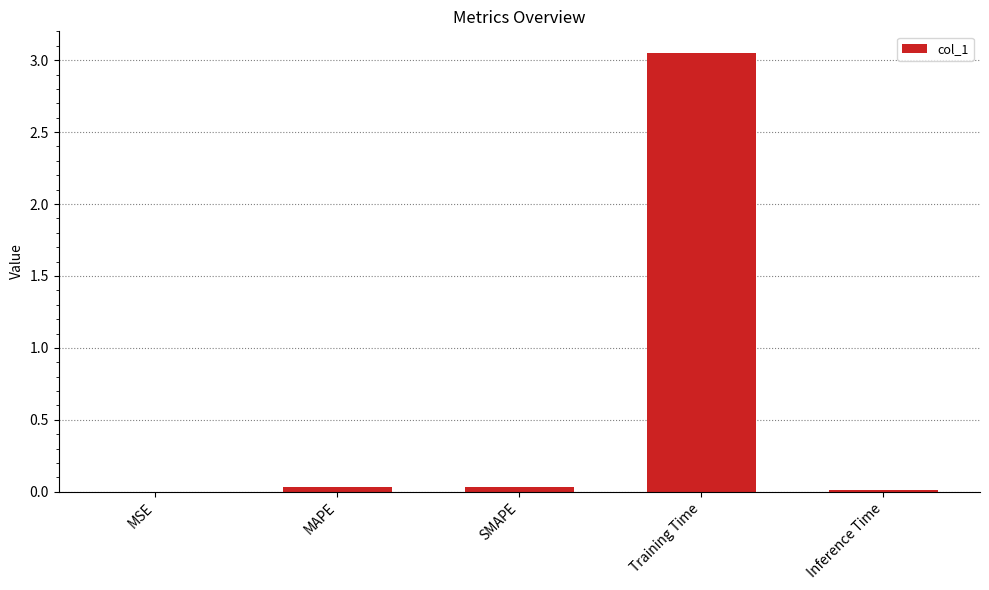

How many categories are shown in the chart?

5